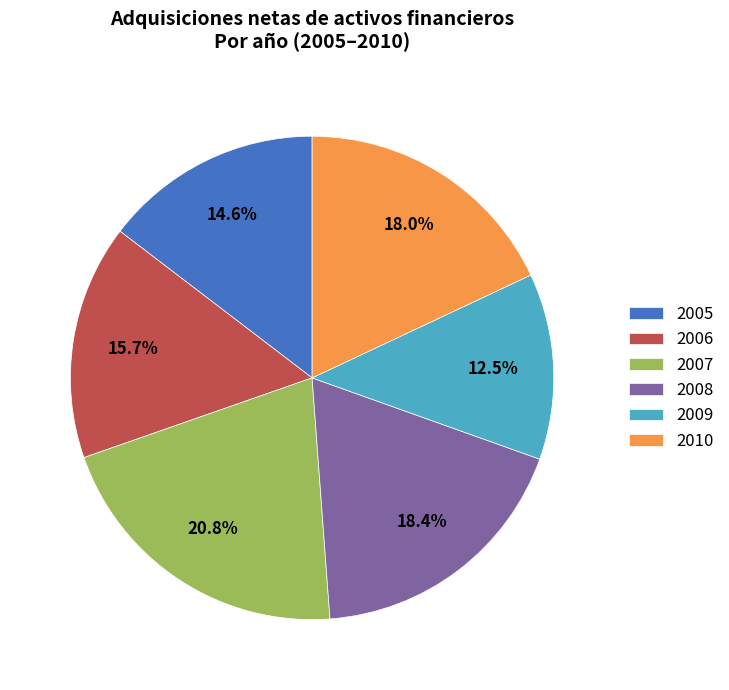

Is it true that 2010 is 4% of the pie?

False